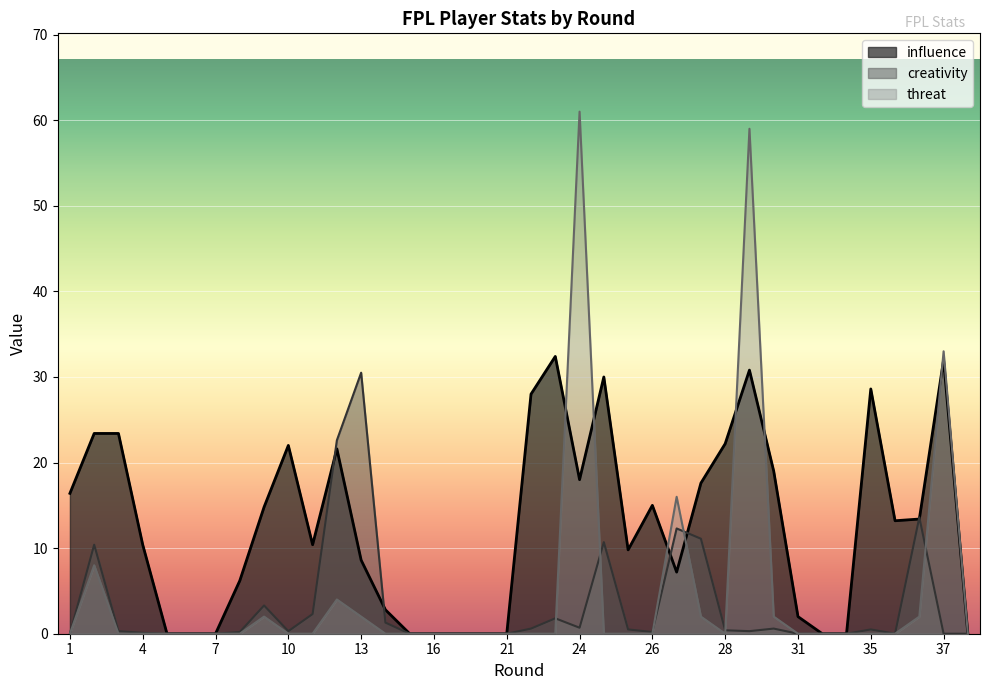

How many intersections are there between threat and creativity?

6